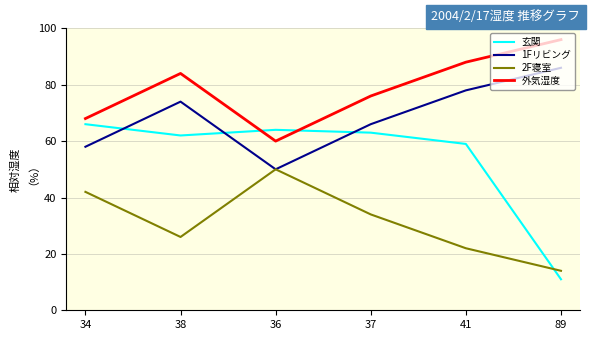

Is it true that 外気湿度 equals 68 at 34?

True